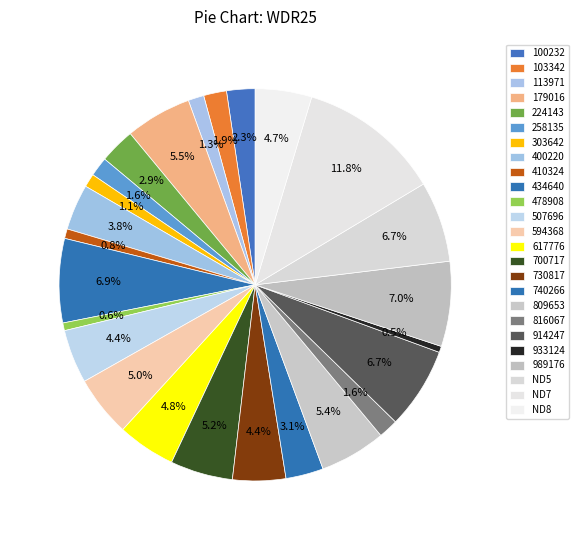

What percentage is NOT represented by 740266?

96.9%